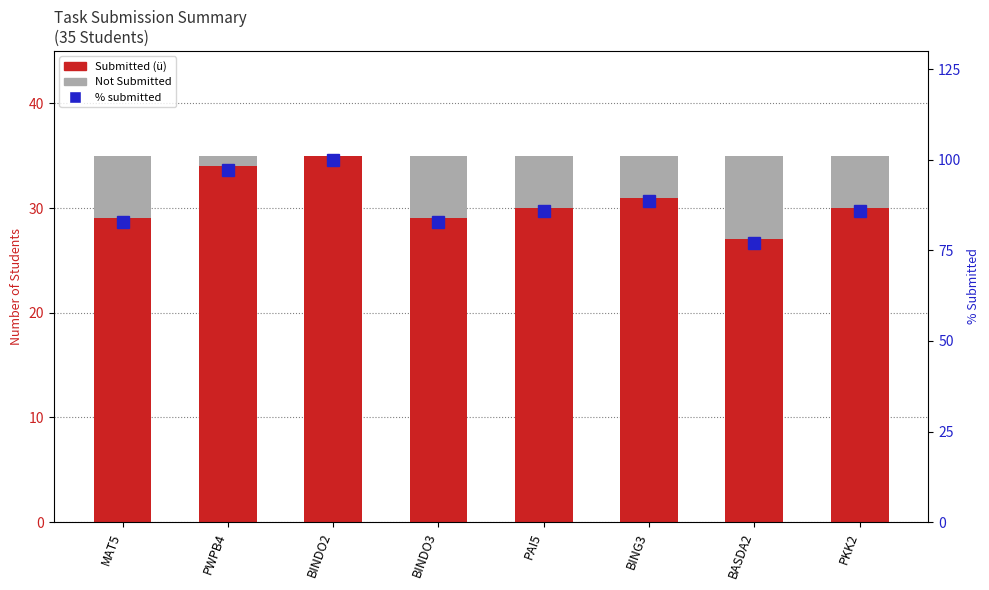

Which series has the largest total across all categories?

% submitted